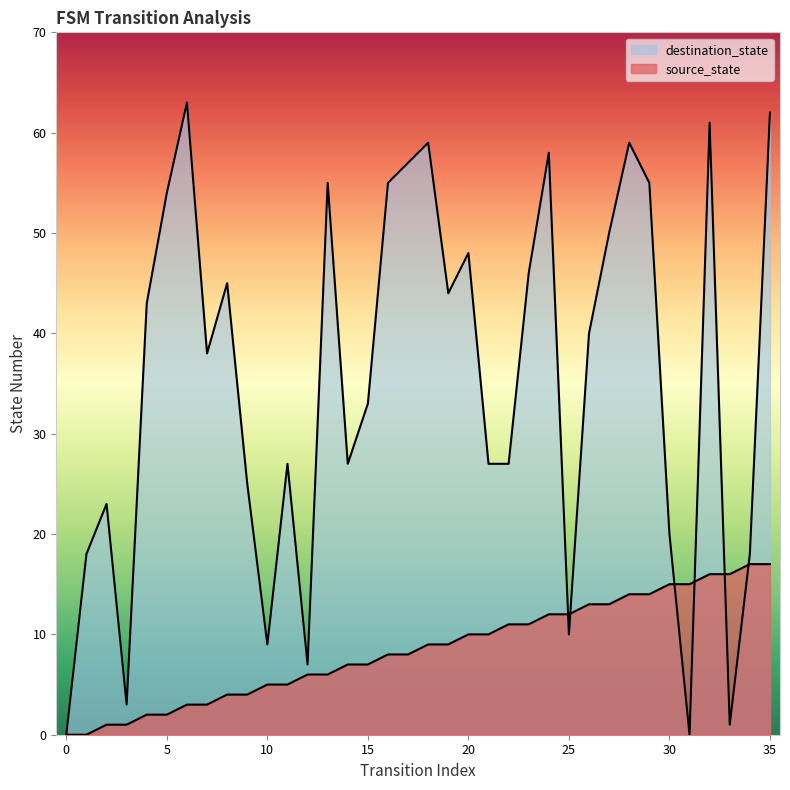

Reading left to right, list all the values displayed in this chart.

source_state: 0=0	1=0	2=1	3=1	4=2	5=2	6=3	7=3	8=4	9=4	10=5	11=5	12=6	13=6	14=7	15=7	16=8	17=8	18=9	19=9	20=10	21=10	22=11	23=11	24=12	25=12	26=13	27=13	28=14	29=14	30=15	31=15	32=16	33=16	34=17	35=17
destination_state: 0=0	1=18	2=23	3=3	4=43	5=54	6=63	7=38	8=45	9=25	10=9	11=27	12=7	13=55	14=27	15=33	16=55	17=57	18=59	19=44	20=48	21=27	22=27	23=46	24=58	25=10	26=40	27=50	28=59	29=55	30=20	31=0	32=61	33=1	34=18	35=62